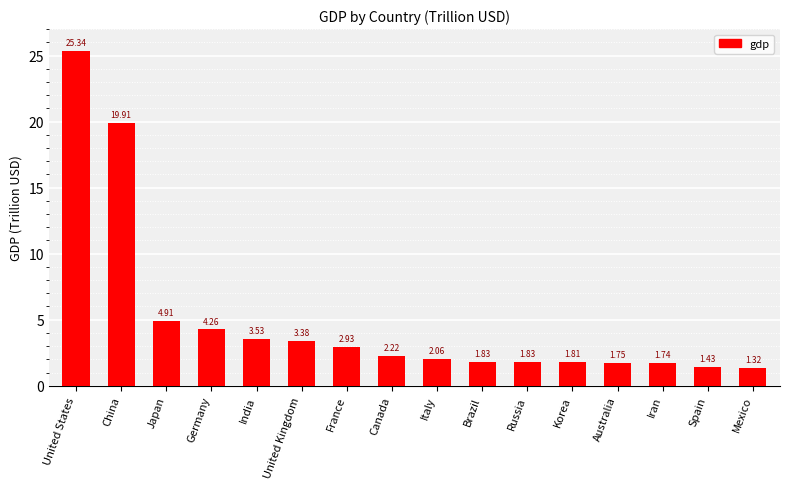

What is the difference between the second highest and minimum values?

18.6